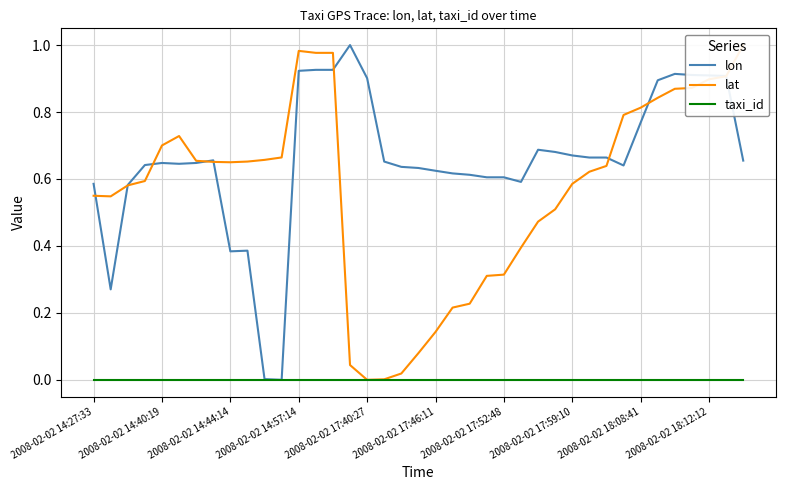

What is the difference between the highest and lowest values at 26?

0.7